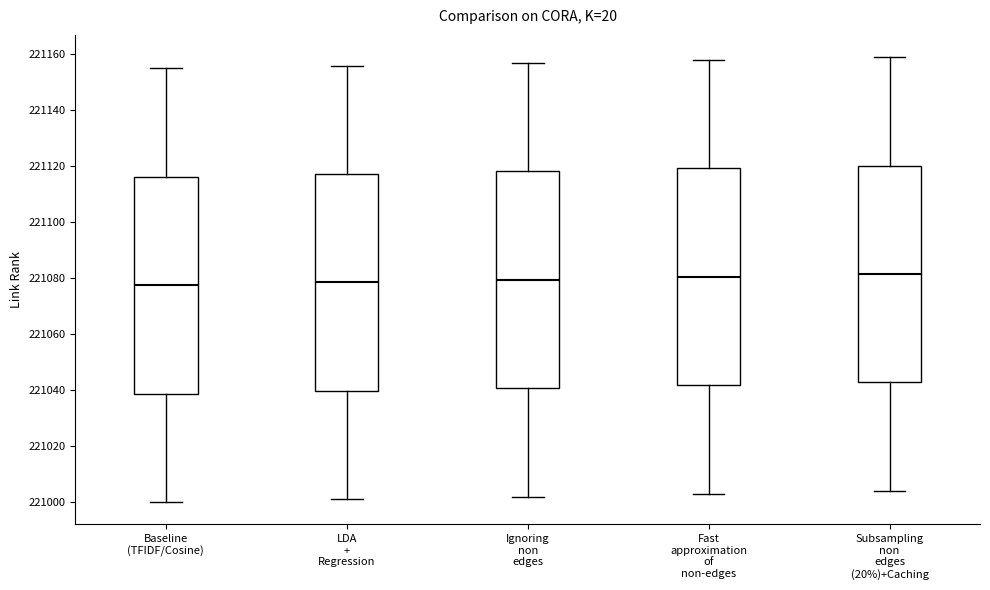

Reading left to right, read every box against the y-axis: the position of its median line, the range the box covers, and the ends of its whiskers. The values are not printed on the chart, so give them approximately, as read against the axis.

Baseline (TFIDF/Cosine): median 221078, box 221038 to 221116, whiskers 221000 to 221156
LDA + Regression: median 221078, box 221040 to 221118, whiskers 221002 to 221156
Ignoring non edges: median 221080, box 221040 to 221118, whiskers 221002 to 221158
Fast approximation of non-edges: median 221080, box 221042 to 221120, whiskers 221004 to 221158
Subsampling non edges (20%)+Caching: median 221082, box 221042 to 221120, whiskers 221004 to 221160